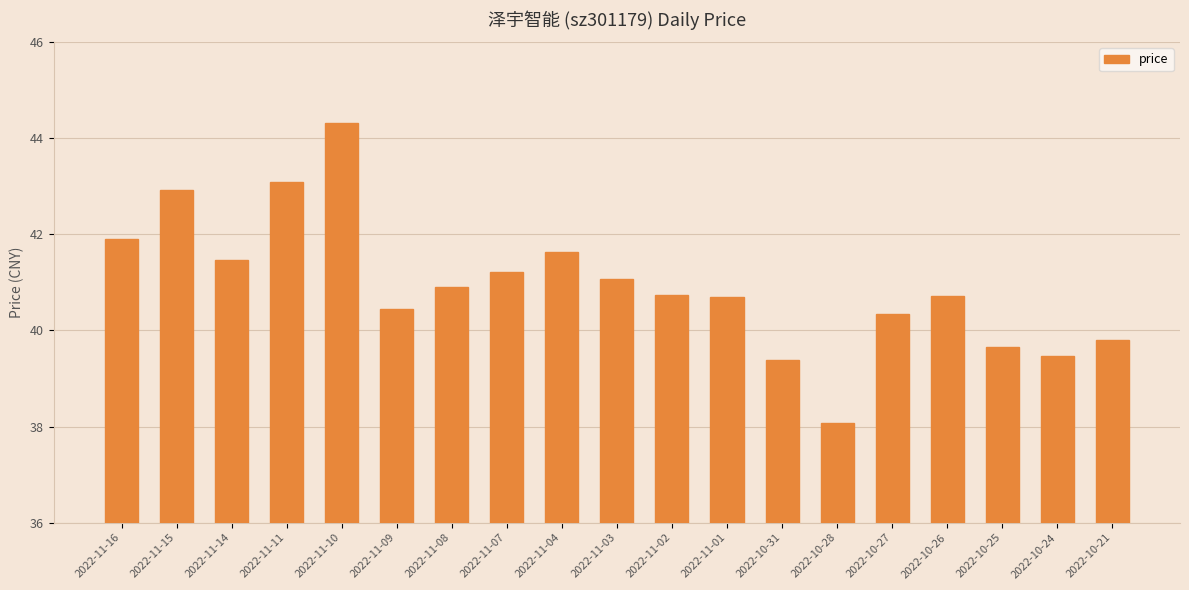

Approximately how many times larger is the value at 2022-10-24 compared to 2022-10-27?

1.0